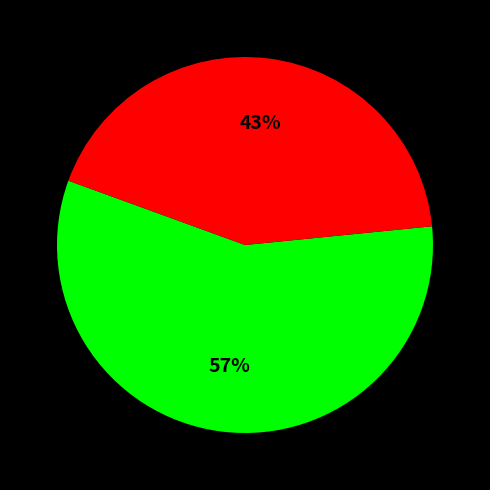

To the nearest percent, what is the difference between the largest and smallest slice percentages?

14%